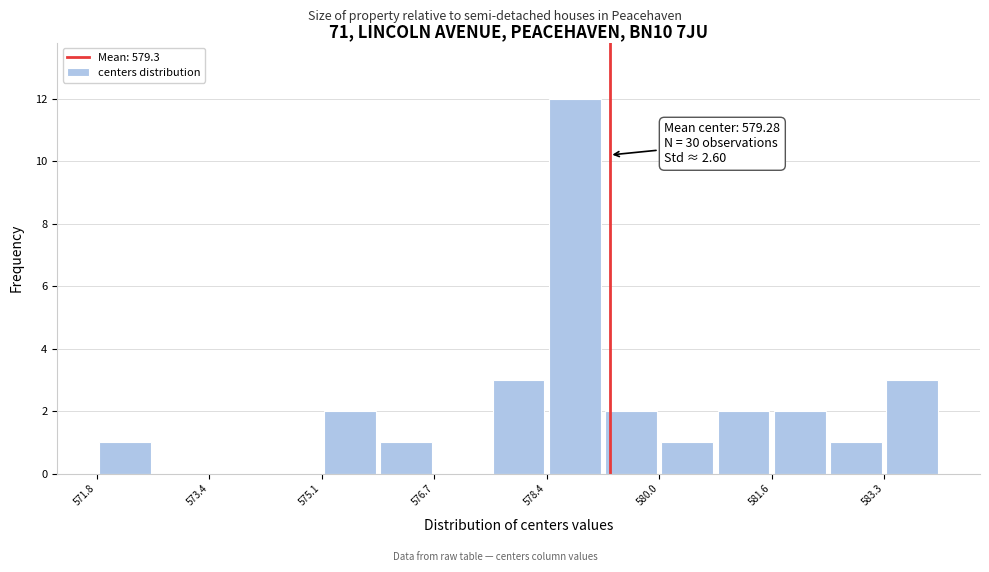

Which range on the x-axis has the tallest bar?

578.4 to 579.2